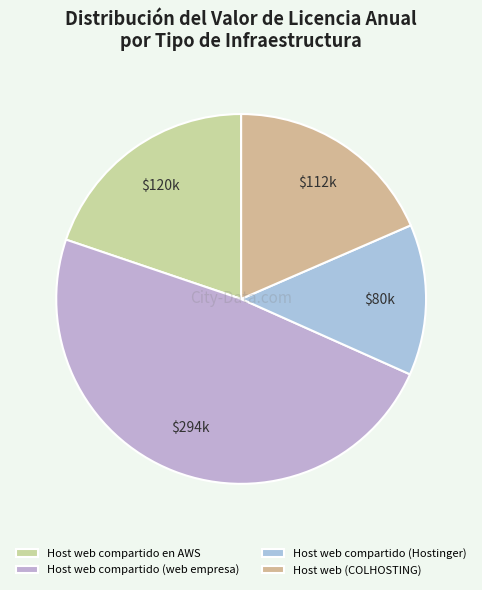

Does any single category account for the majority?

No